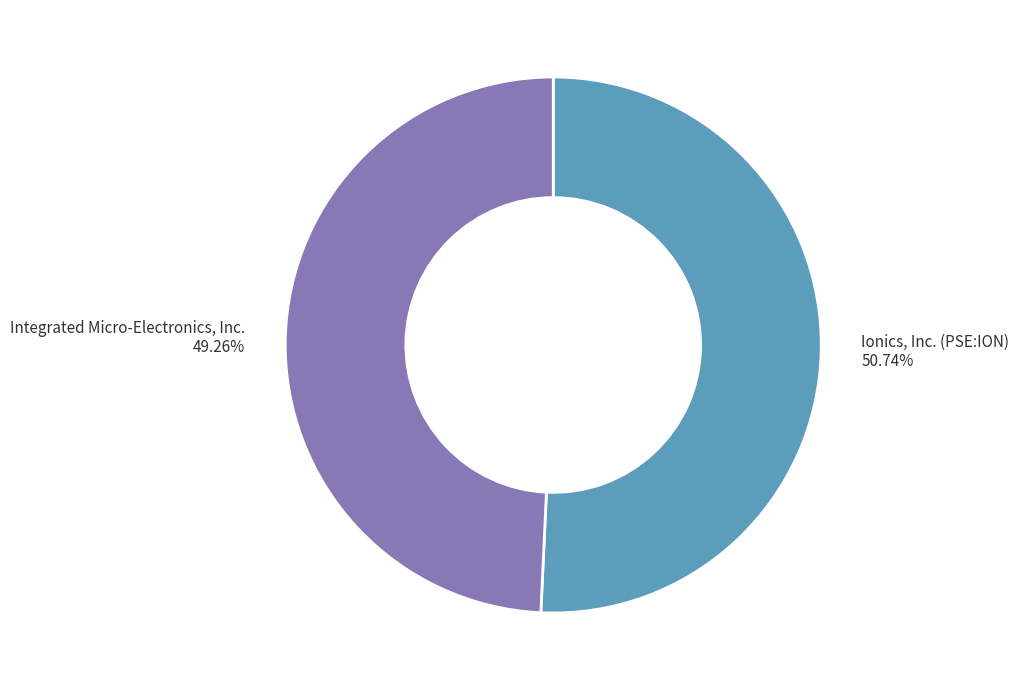

Which category has the smallest portion of the pie?

Integrated Micro-Electronics, Inc.